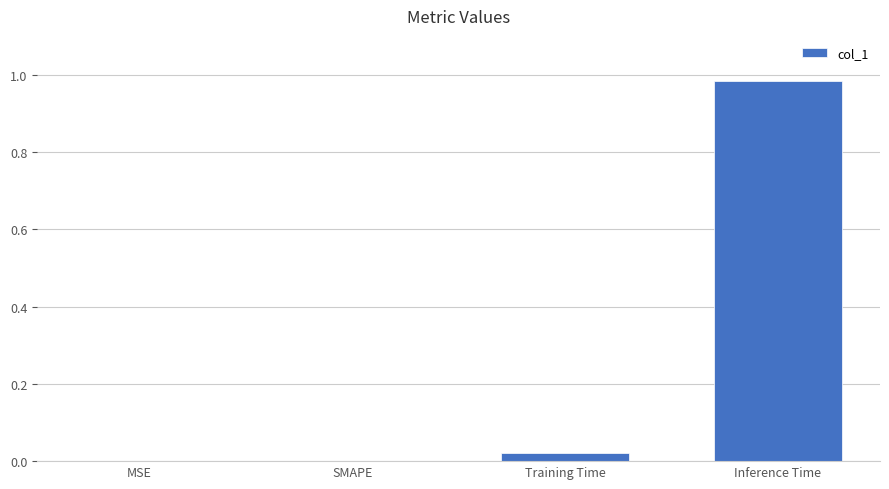

At which category does the chart reach its peak across all series?

Inference Time